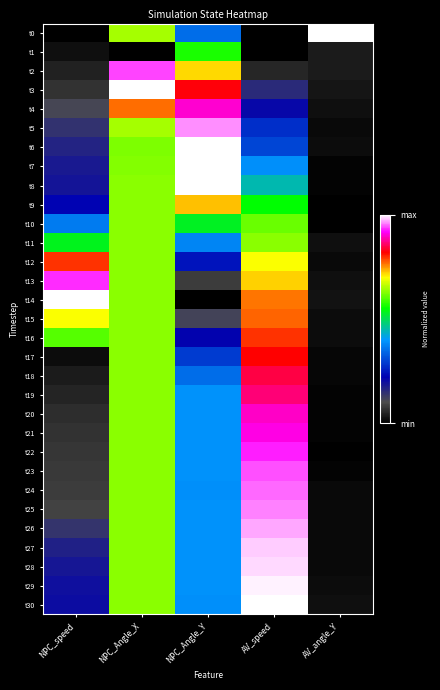

How many distinct data groups are displayed?

31